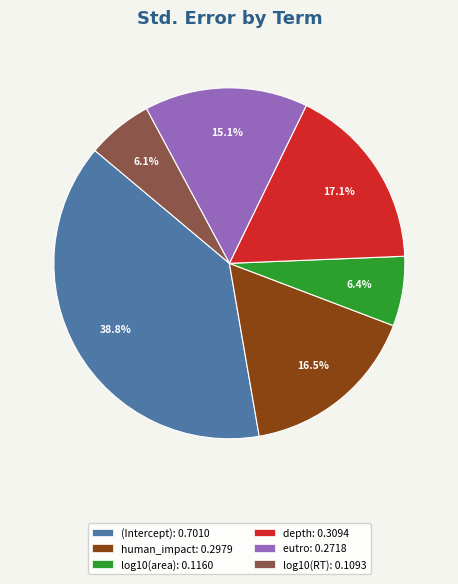

Combined, what portion of the pie is (Intercept) and eutro?

53.9%